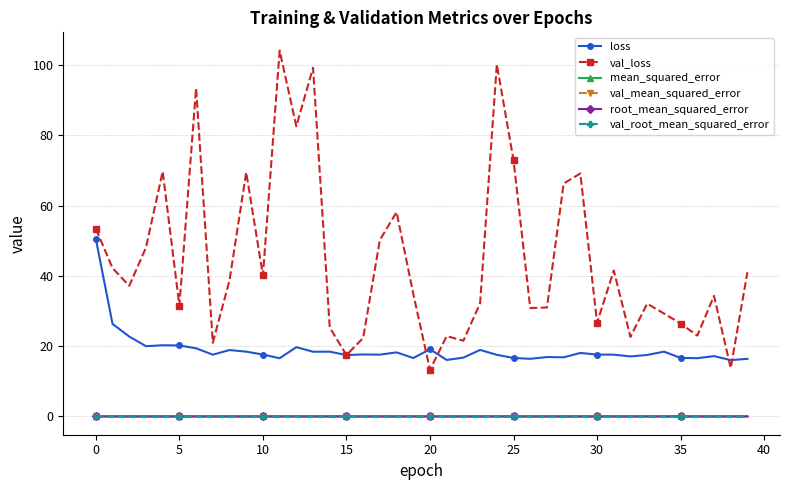

What is the minimum value for val_loss?

13.3